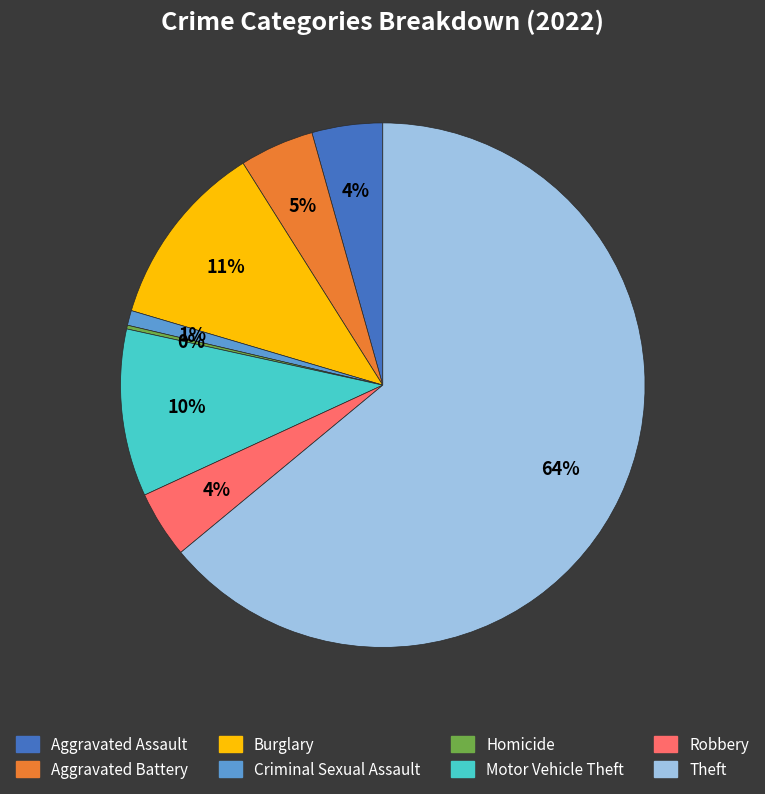

Is there a majority slice in this chart?

Yes